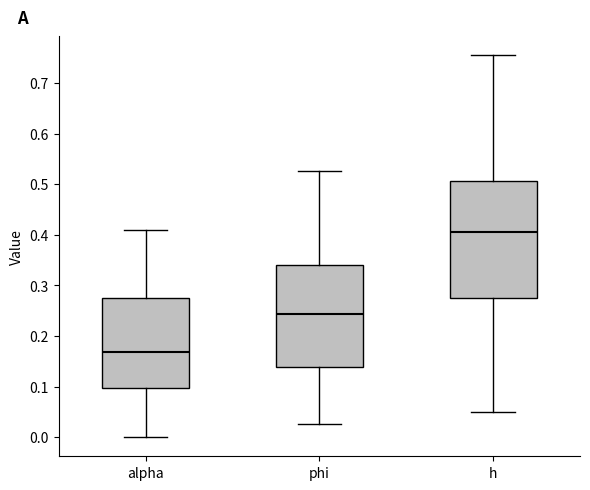

Comparing the boxes themselves (not the whiskers), which one is the tallest?

h